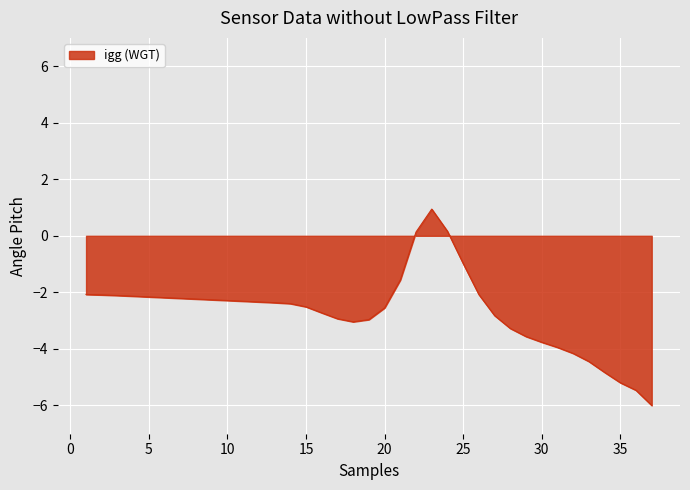

What is the smallest value displayed?

-6.0